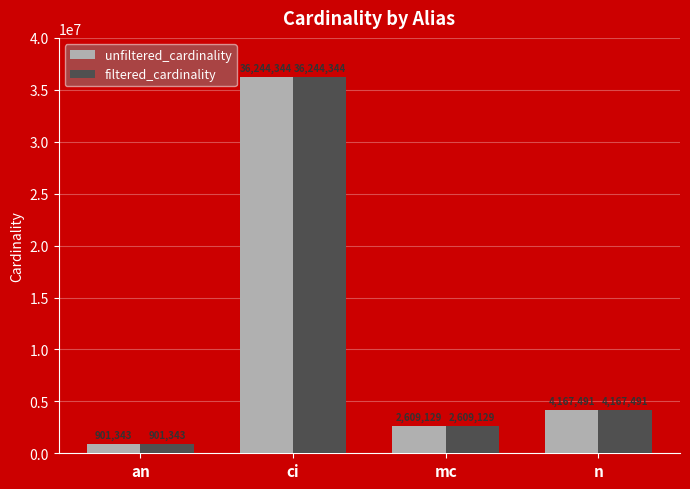

Rank the categories by filtered_cardinality value from highest to lowest.

ci, n, mc, an